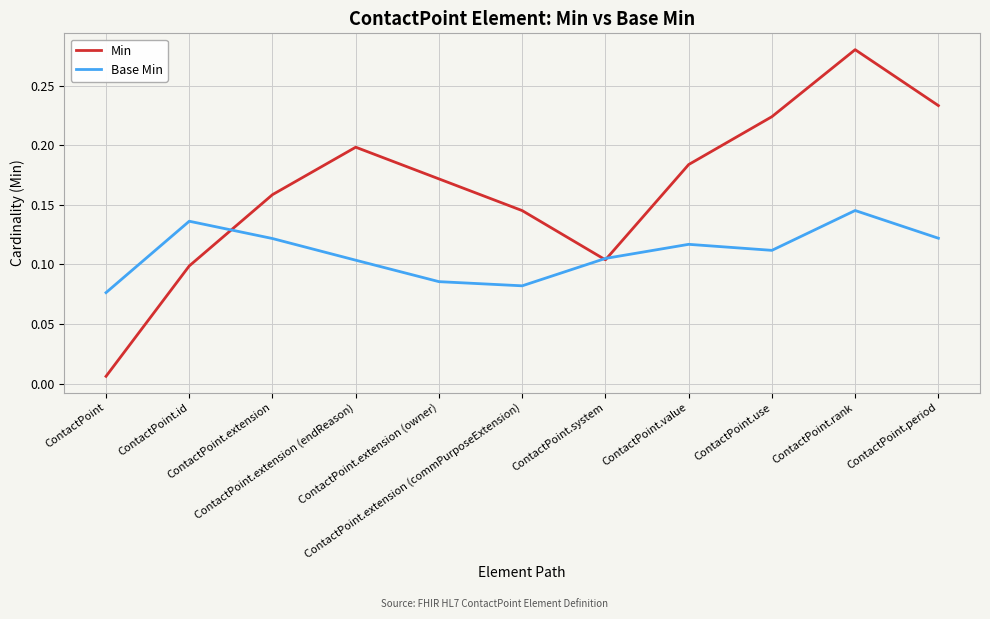

In Base Min, how many points are higher than both neighbors (excluding endpoints)?

3